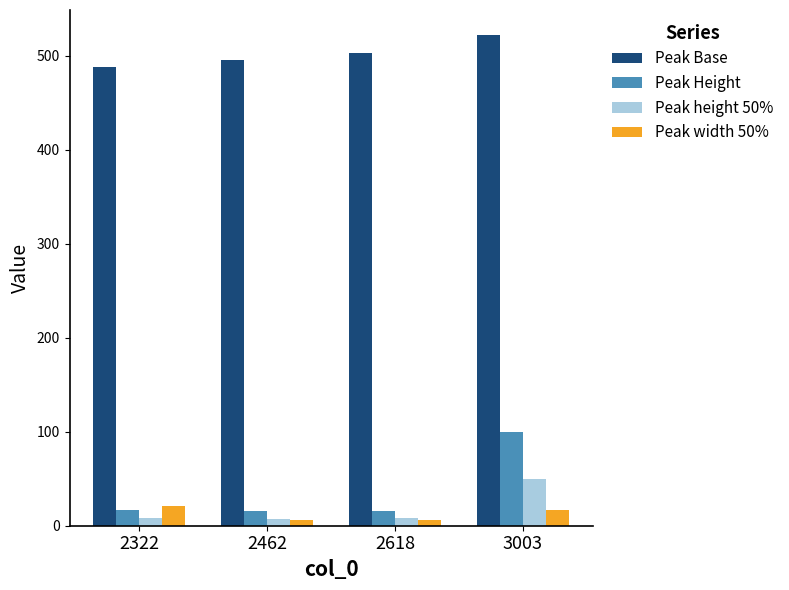

At which category is the sum across all series the highest?

3003